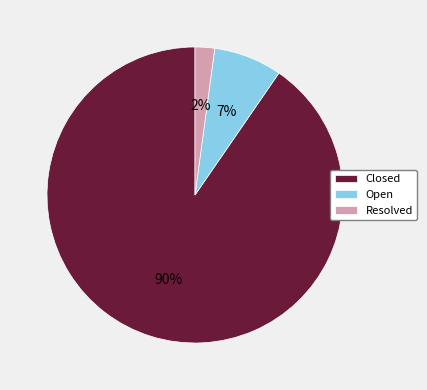

Is it true that Open is 7% of the pie?

True